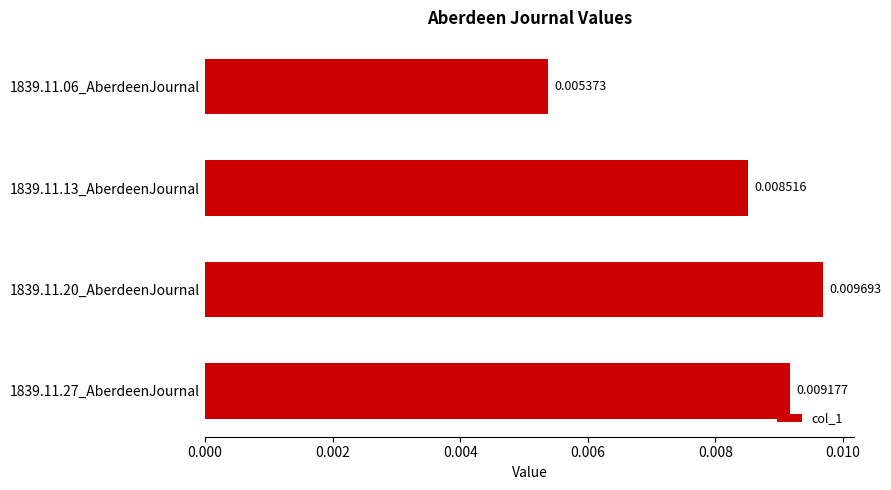

List the labels in order of value, smallest first.

1839.11.06_AberdeenJournal, 1839.11.13_AberdeenJournal, 1839.11.27_AberdeenJournal, 1839.11.20_AberdeenJournal